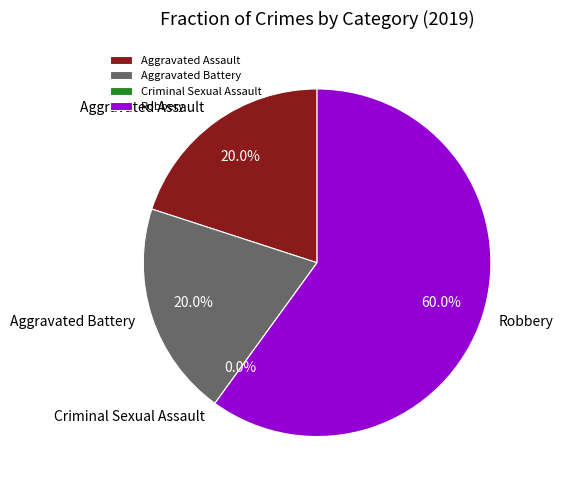

Is it true that Robbery is 48% of the pie?

False